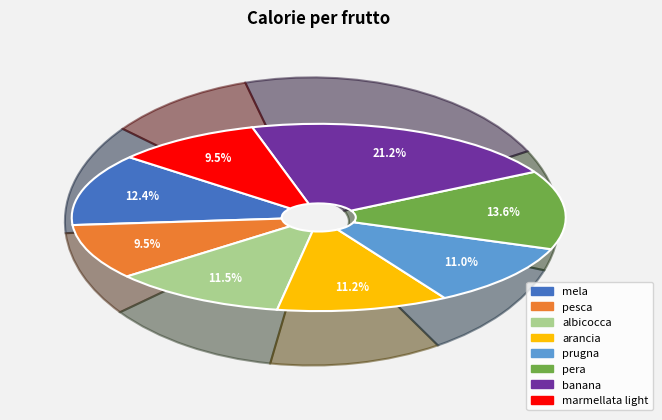

What percentage is NOT represented by pera?

86.4%